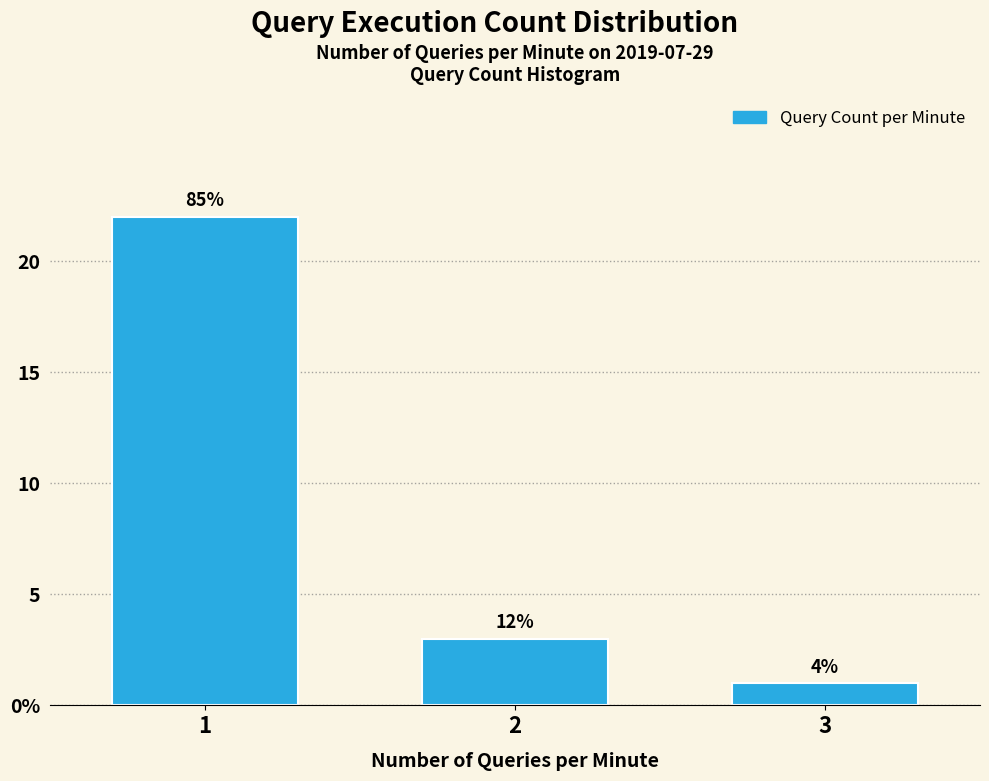

Are the bars horizontal?

No